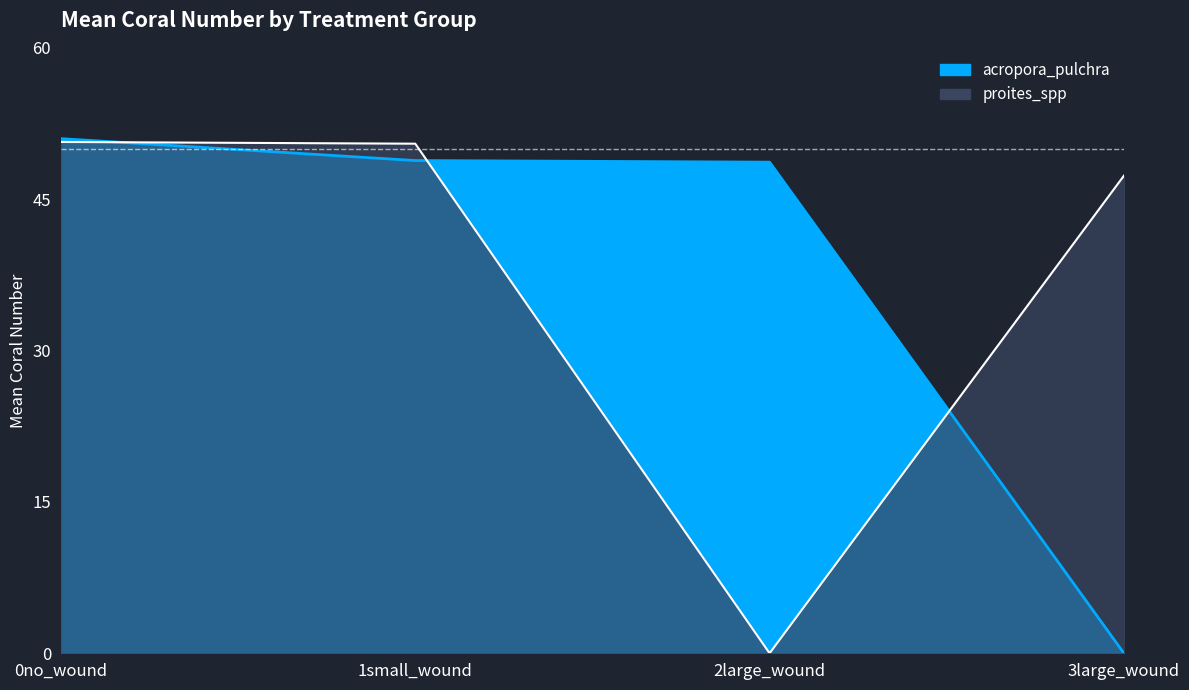

Where do acropora_pulchra and proites_spp first cross each other?

0no_wound and 1small_wound